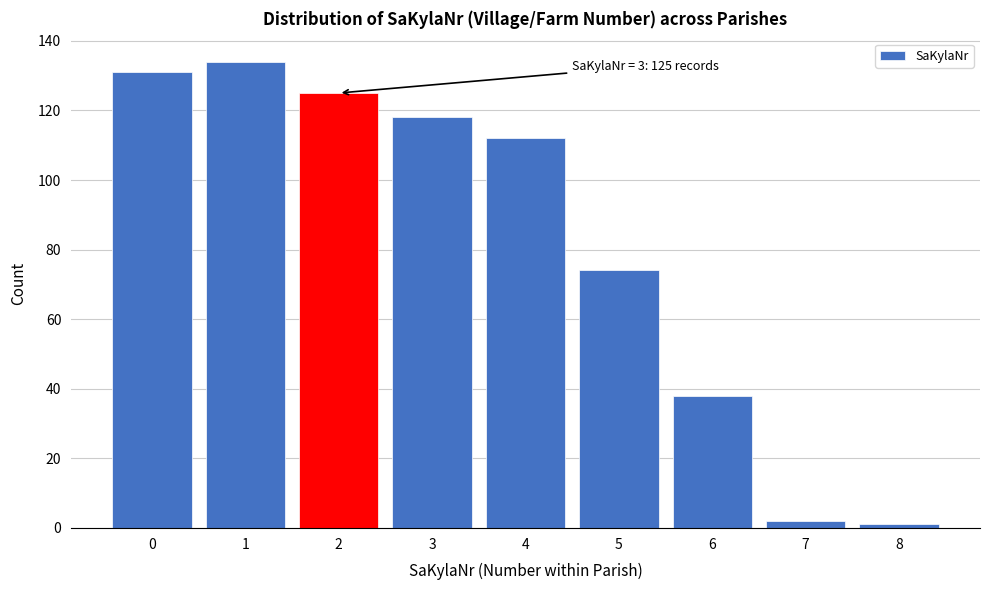

Reading left to right, list all the values displayed in this chart.

0=131	1=134	2=125	3=118	4=112	5=74	6=38	7=2	8=1